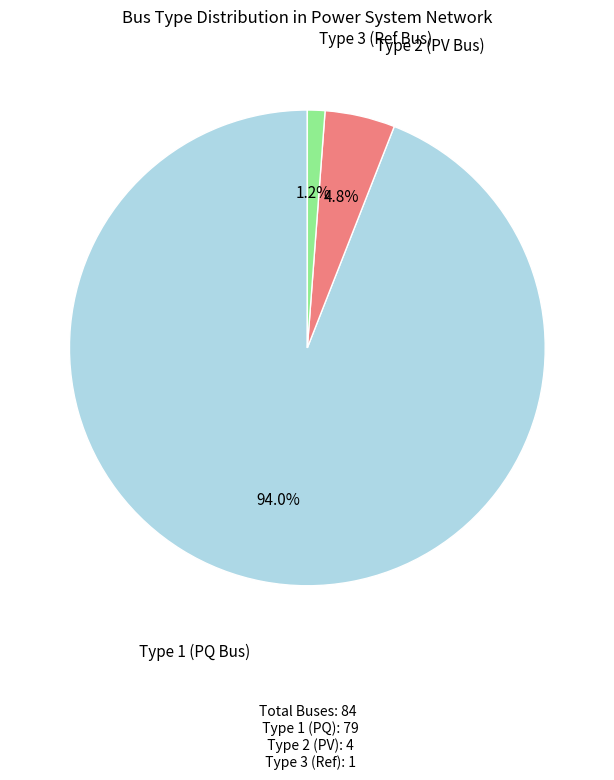

Does any single category account for the majority?

Yes